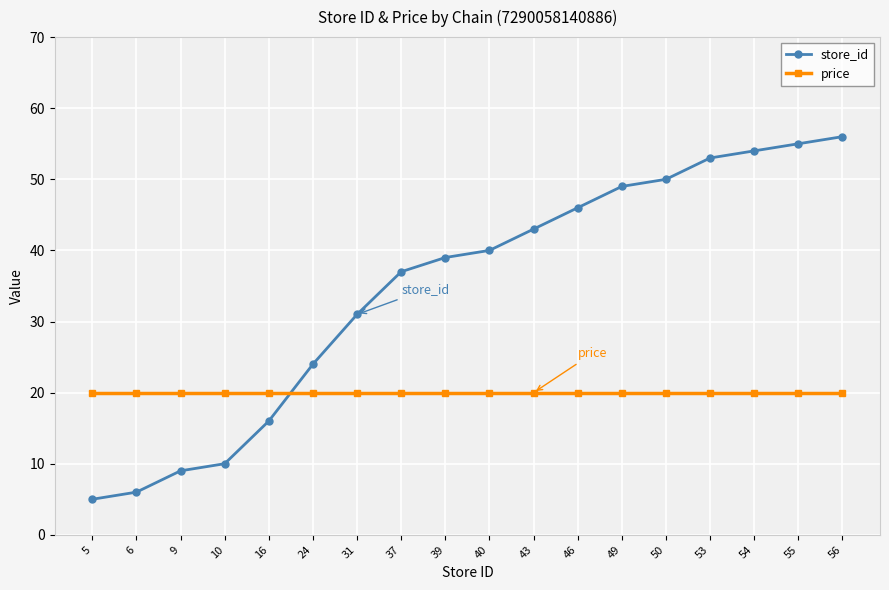

Which series has the largest range (max minus min)?

store_id